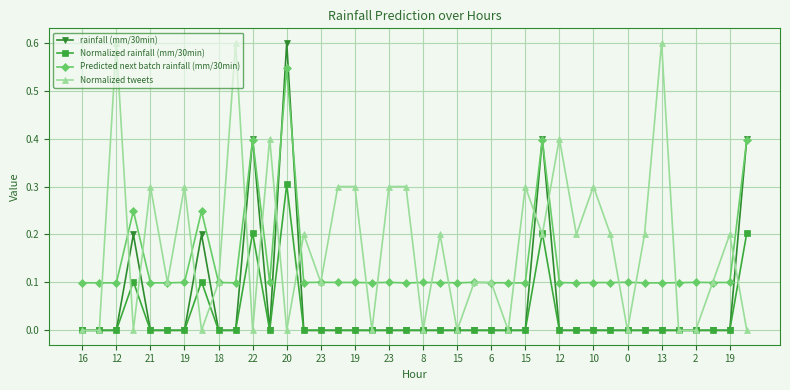

What is the highest value of the Normalized tweets series?

0.6